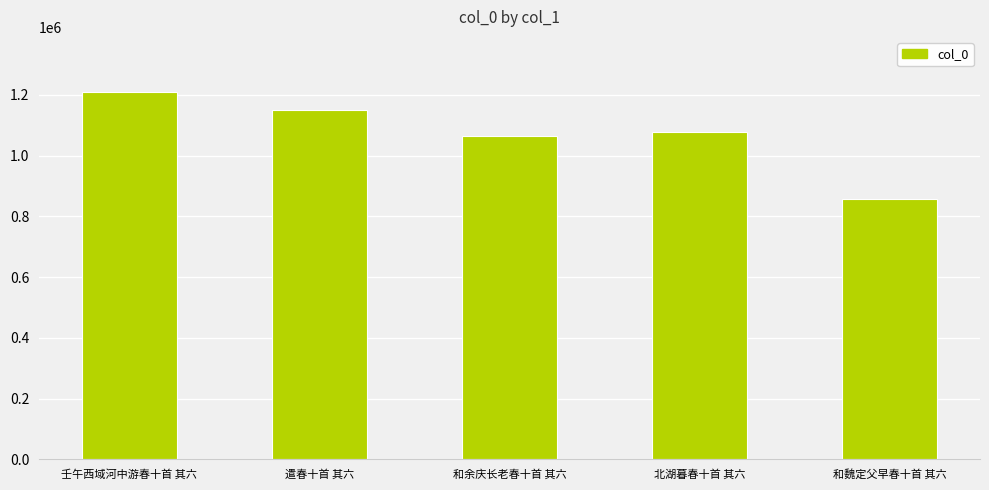

Where does the data first go above 1076343?

壬午西域河中游春十首 其六